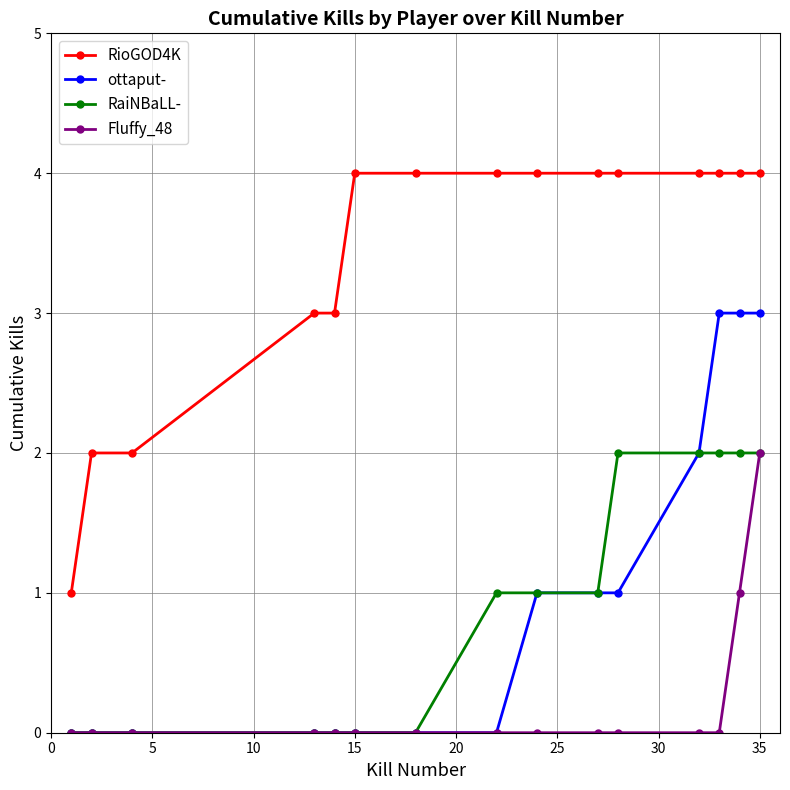

How many data points in RioGOD4K are less than 4?

5